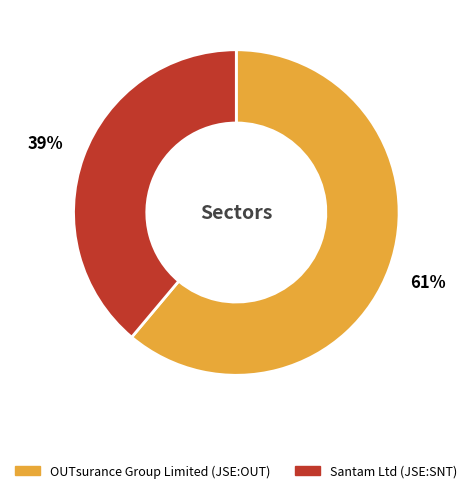

Is it true that Santam Ltd (JSE:SNT) is 24% of the pie?

False